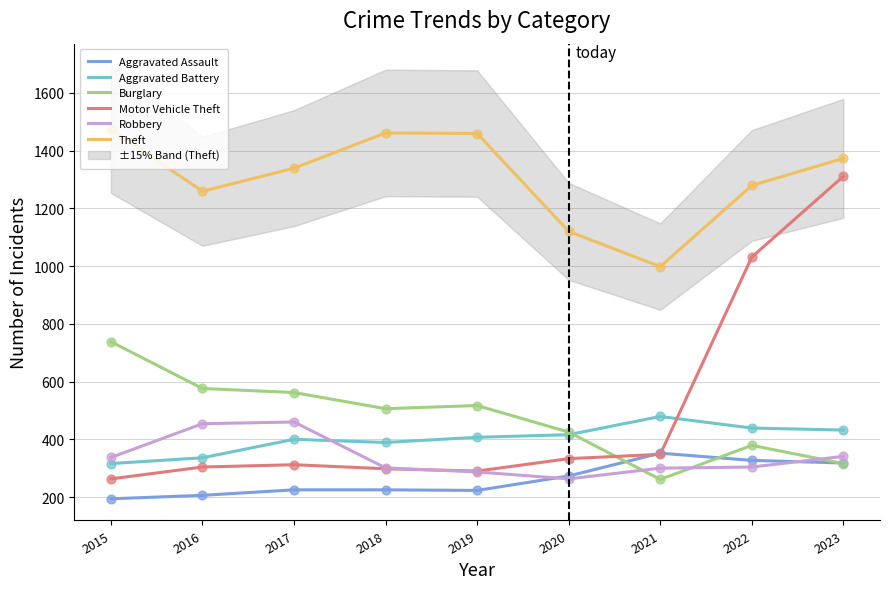

At how many categories does at least one series exceed 255?

9